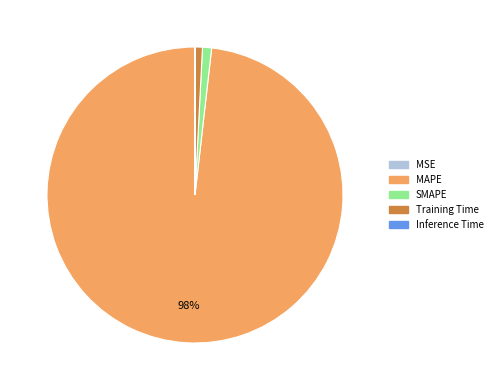

To the nearest percent, what is the difference between the largest and smallest slice percentages?

98%